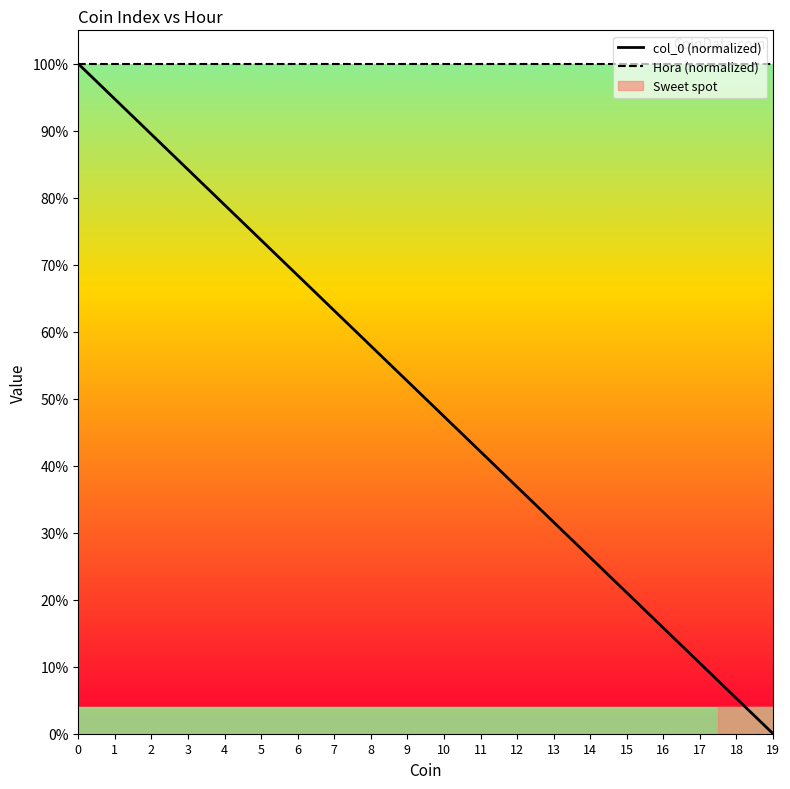

True or false: col_0 (normalized) and Hora (normalized) cross at least once.

False